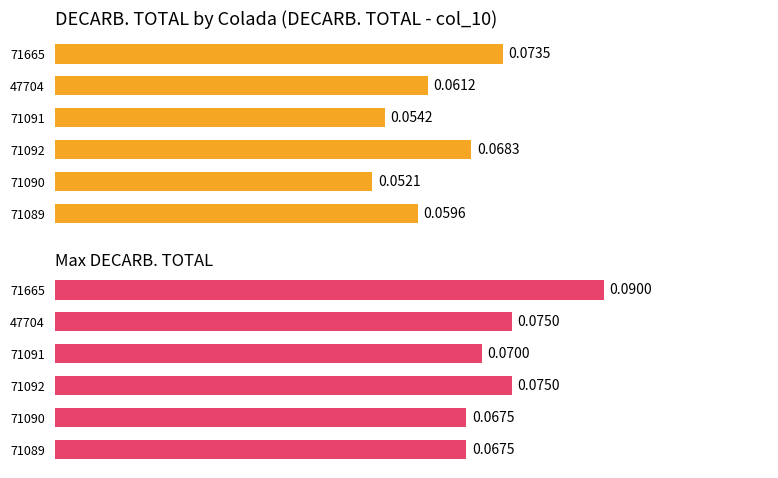

At how many categories does at least one series exceed 0?

6